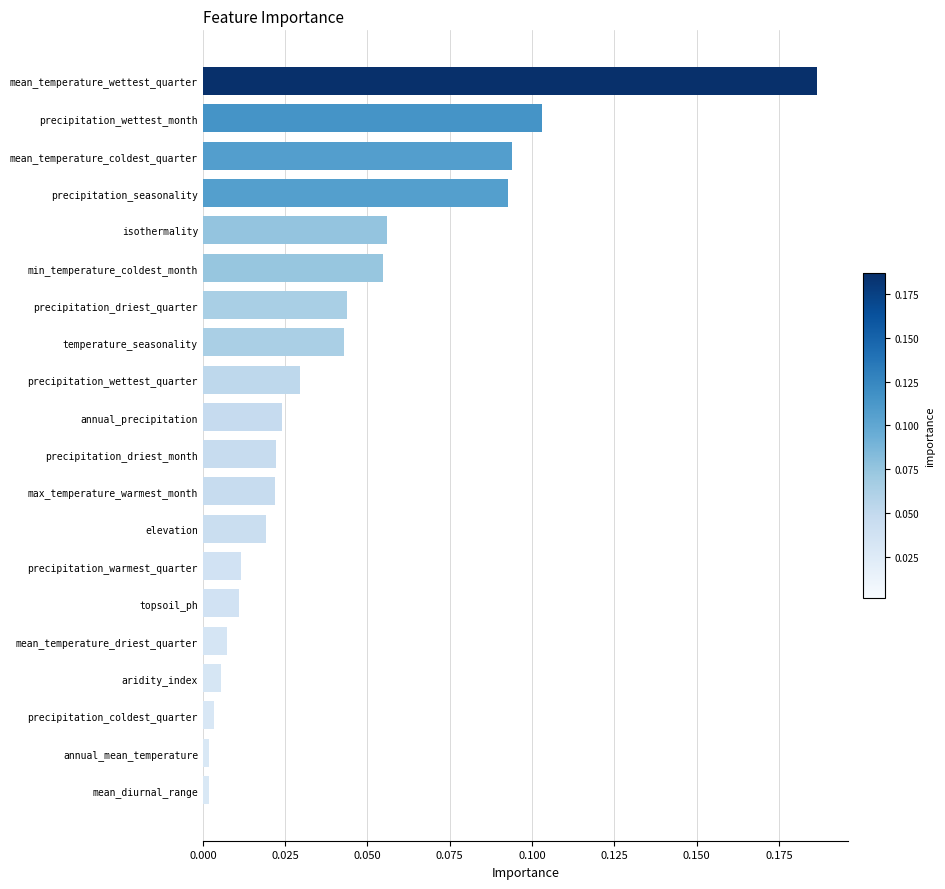

Which label corresponds to the largest value in the chart?

mean_temperature_wettest_quarter